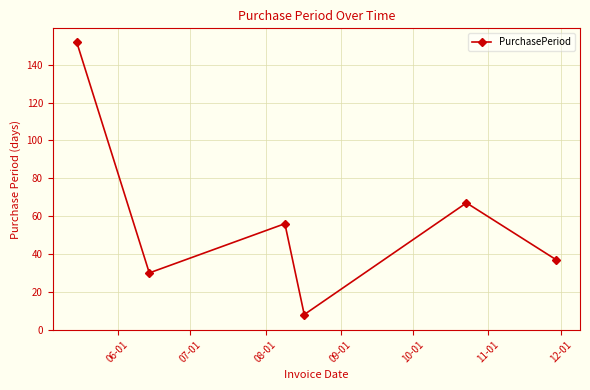

Reading left to right, what are all the values shown in this chart?

152	30	56	8	67	37